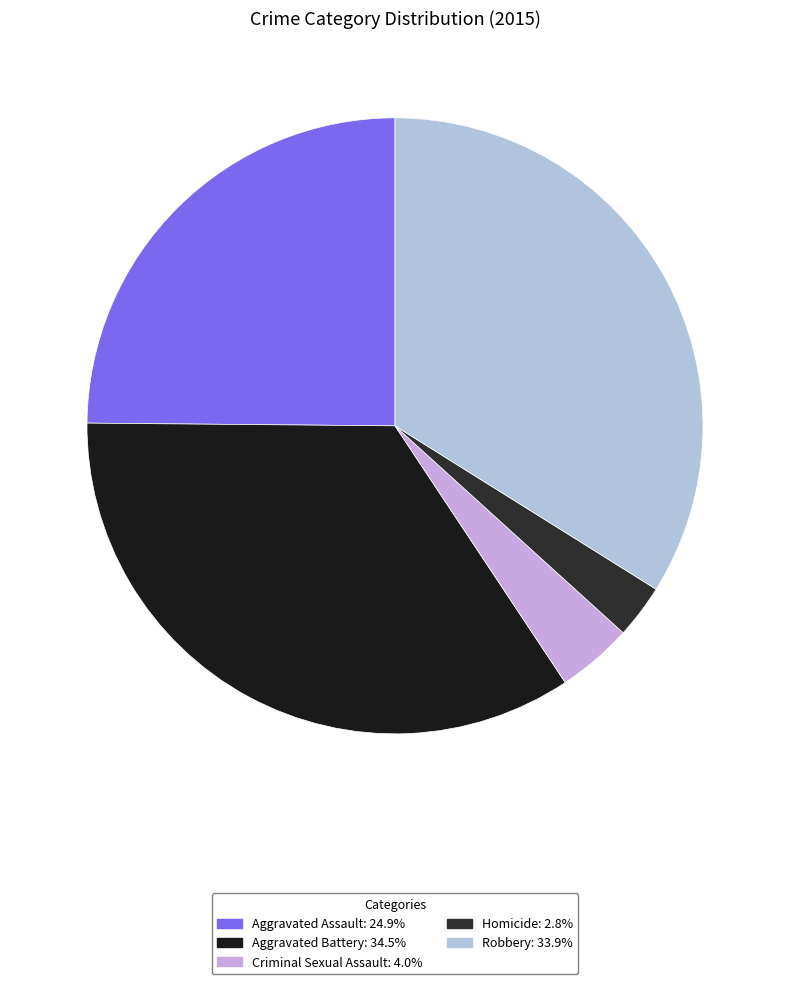

True or false: Aggravated Assault accounts for 35% of the total.

False